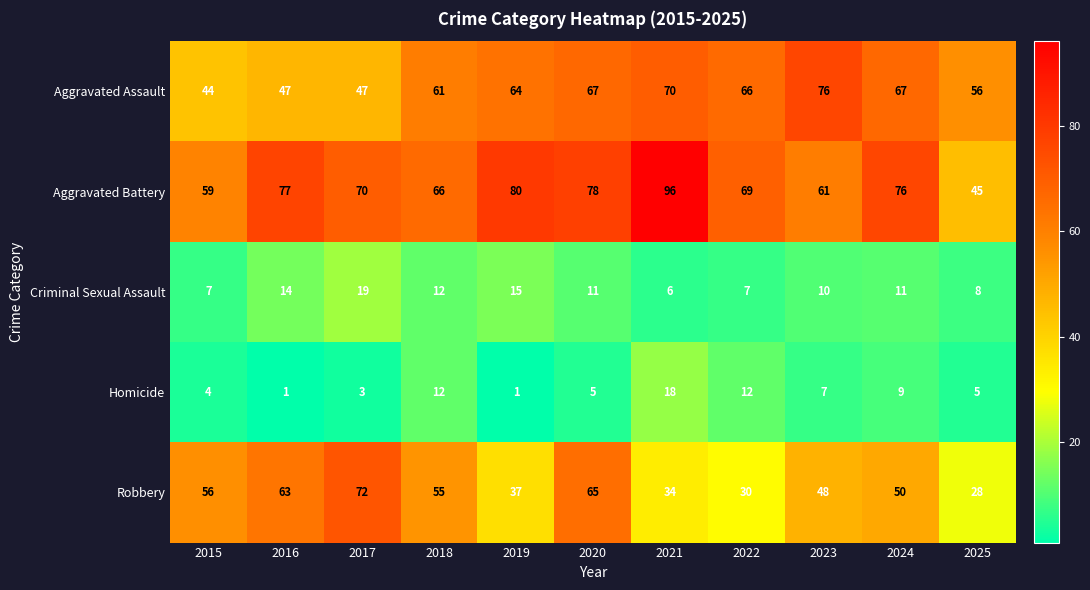

List the series in order of their peak value, highest first.

Aggravated Battery, Aggravated Assault, Robbery, Criminal Sexual Assault, Homicide